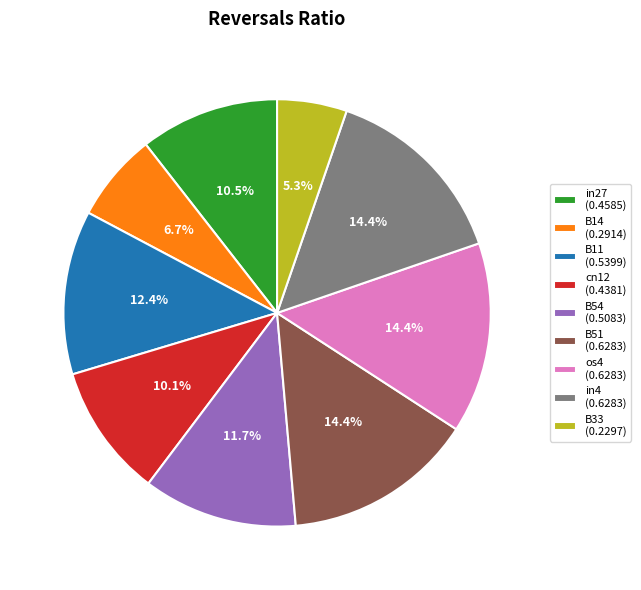

The B51 slice represents 6% of the pie. True or false?

False